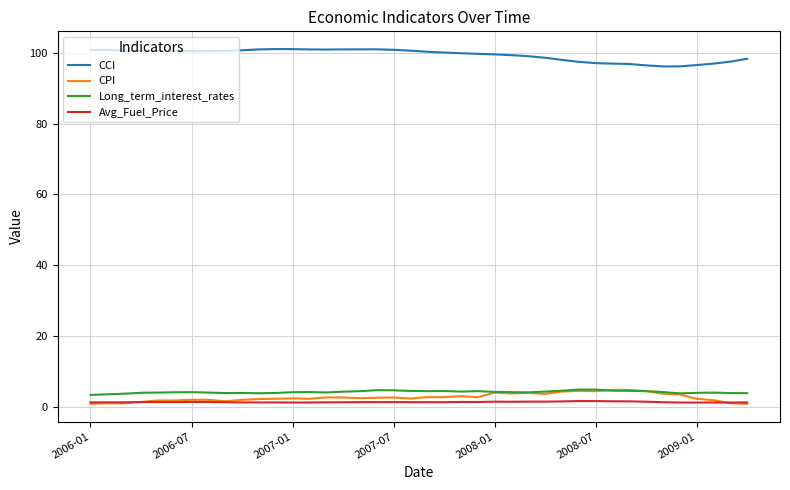

True or false: Long_term_interest_rates and CCI intersect in this chart.

False